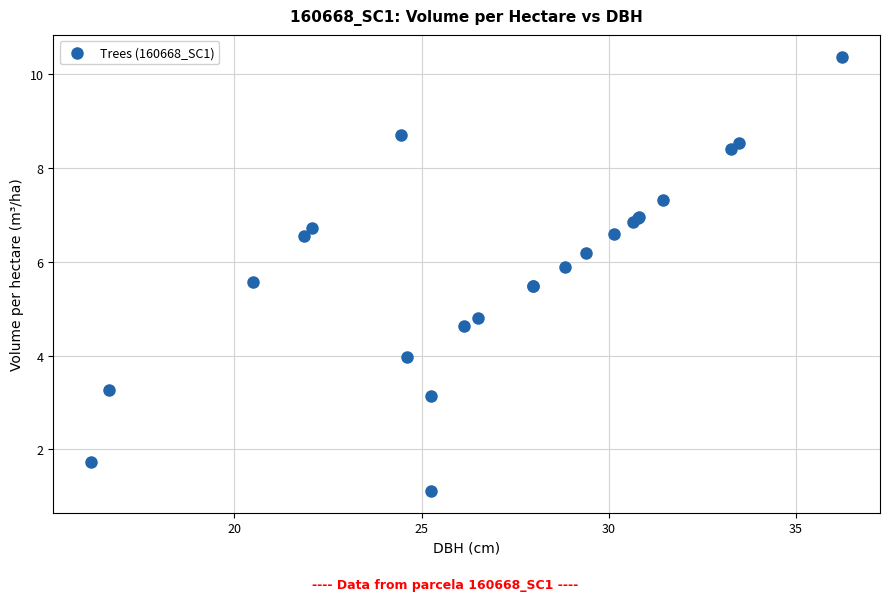

What Y value in the scatter plot is closest to 5?

4.8